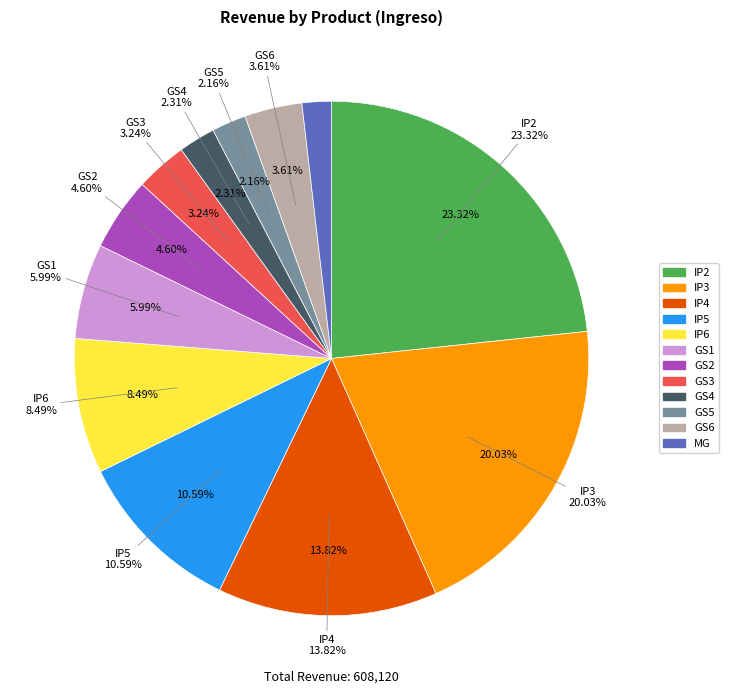

How many slices are in this pie chart?

12